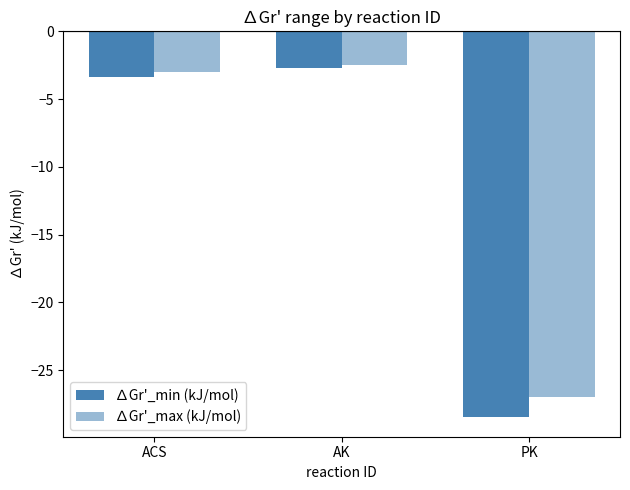

Which category has the lowest value in the ∆Gr'_min (kJ/mol) series?

PK